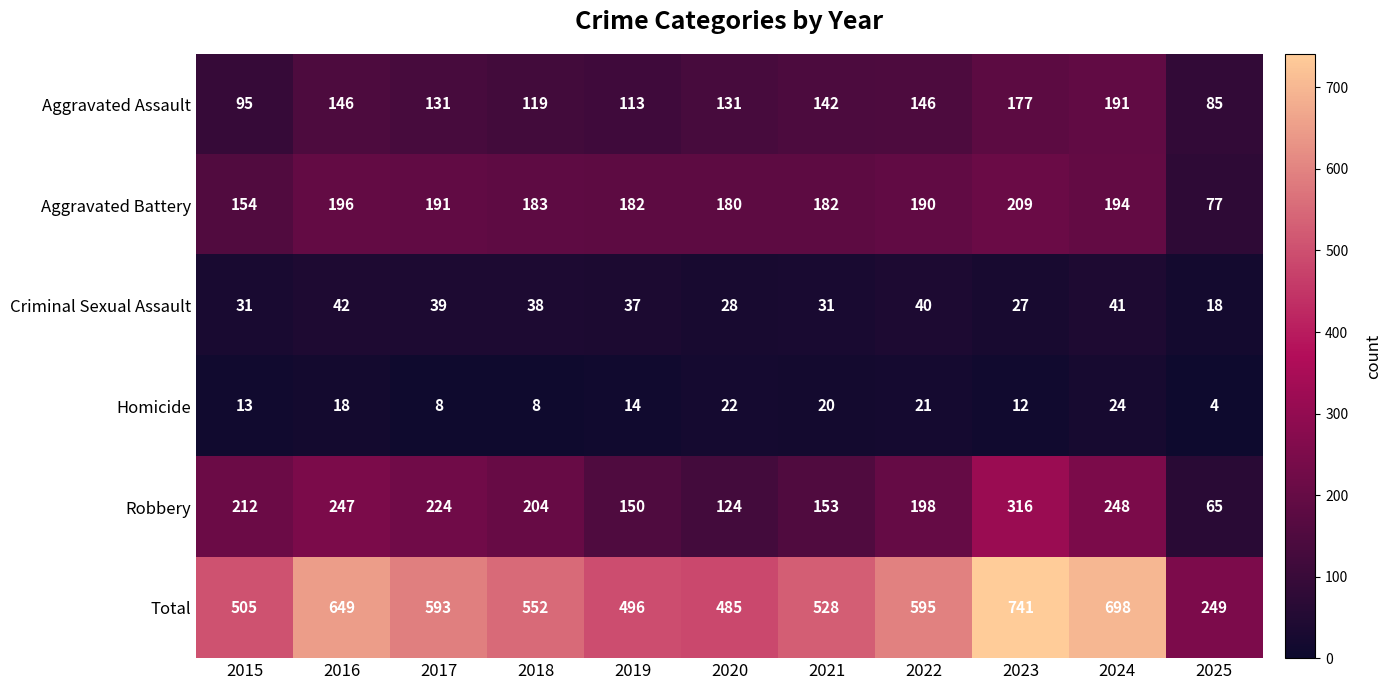

The Criminal Sexual Assault series shows 14 at 2020. True or false?

False